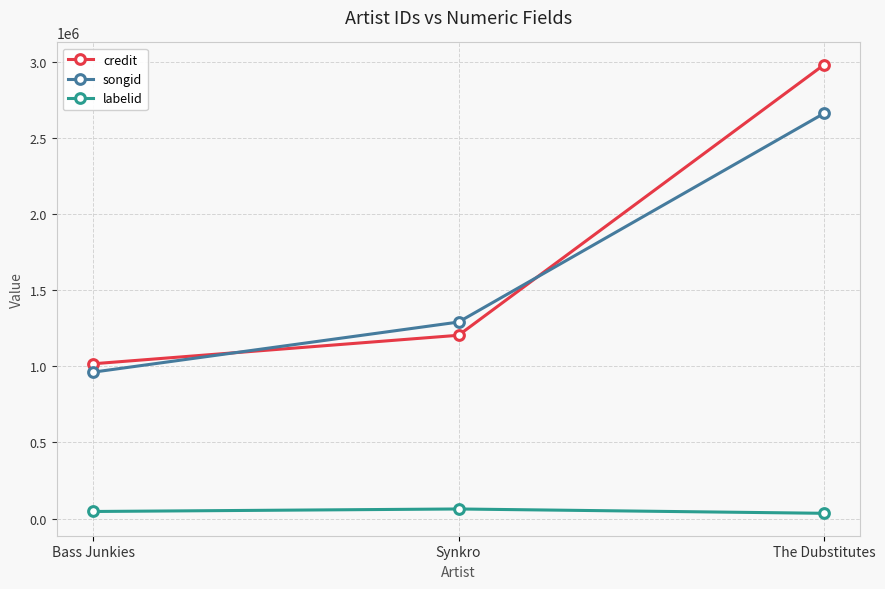

True or false: songid has a value of 1290995 at Synkro.

True